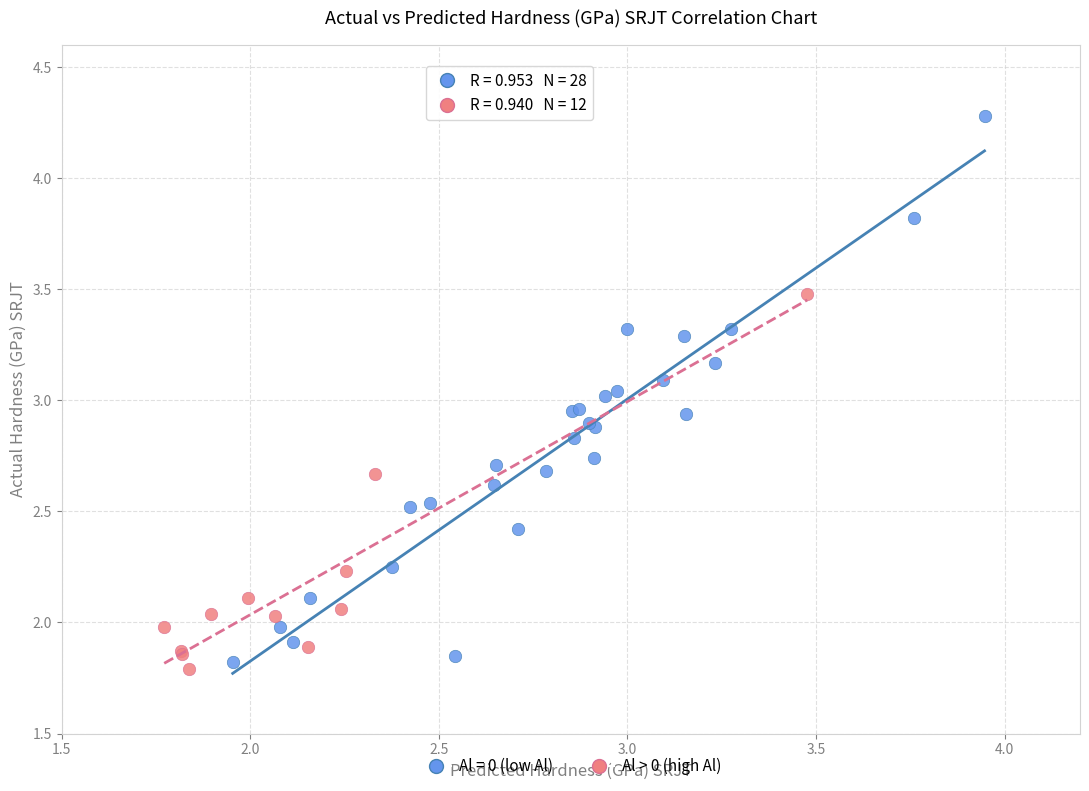

Which series has the largest Y range (max minus min)?

Al = 0 (low Al)